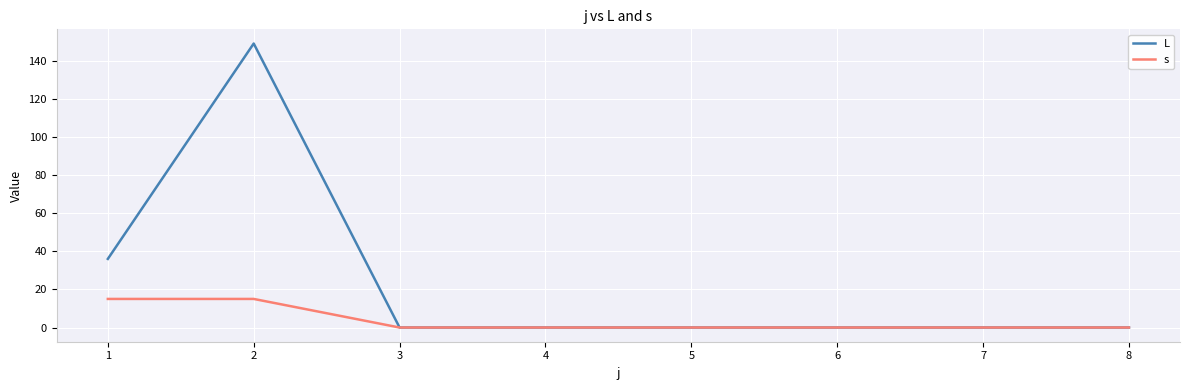

Rank the series by their average value, from highest to lowest.

L, s